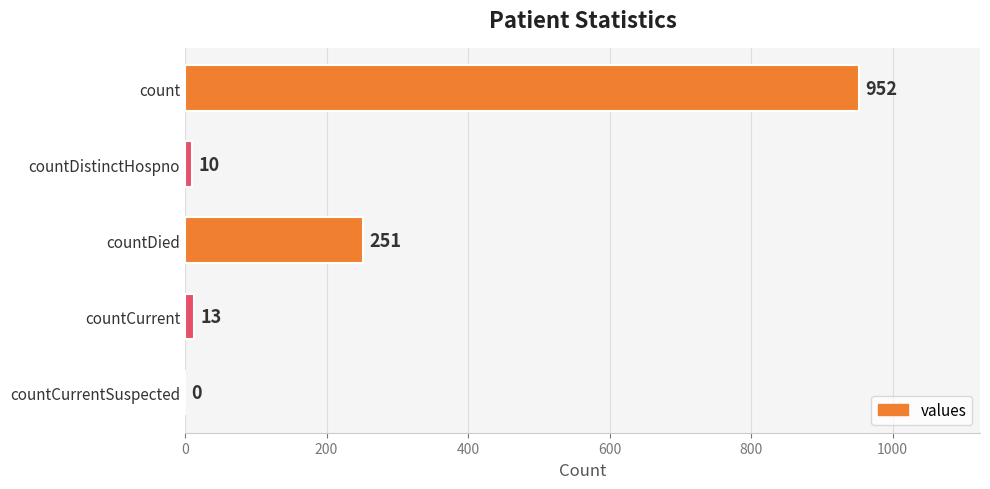

Count the number of data series in this chart.

1